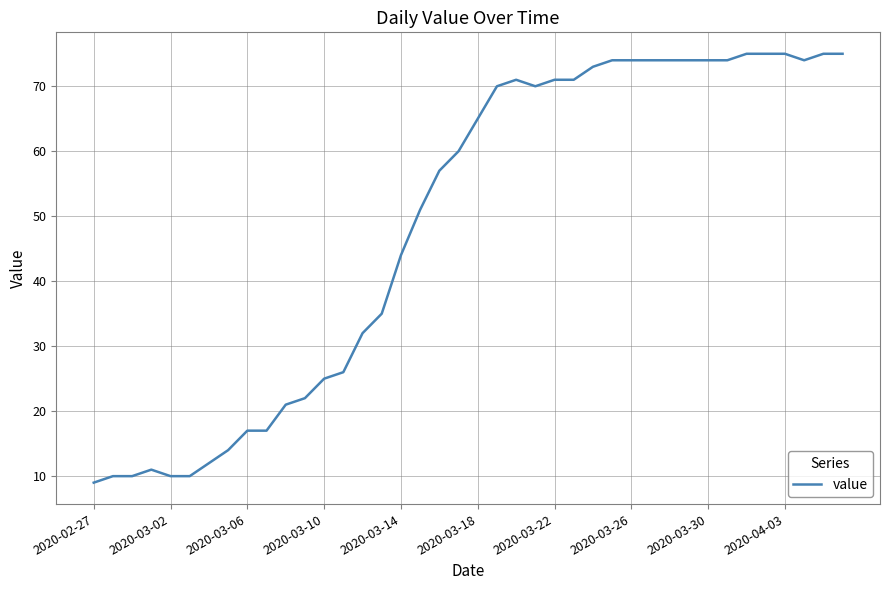

How many series are shown in this chart?

1